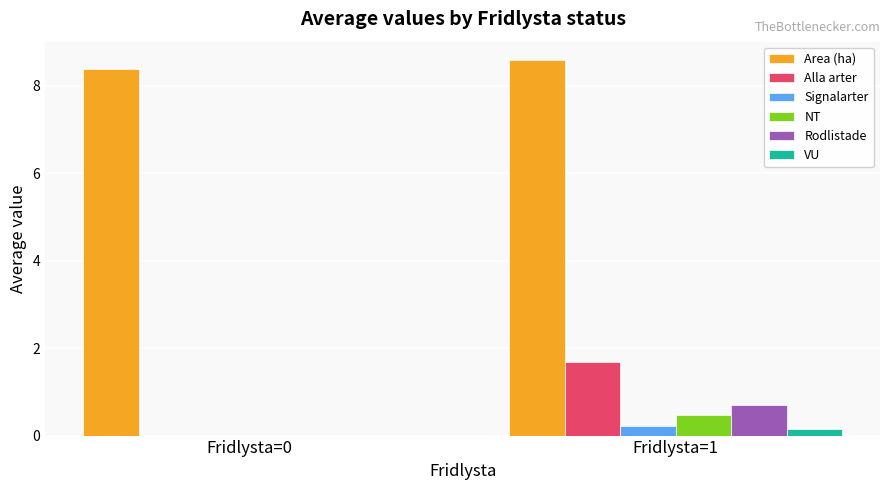

At which category does the chart reach its peak across all series?

Fridlysta=1